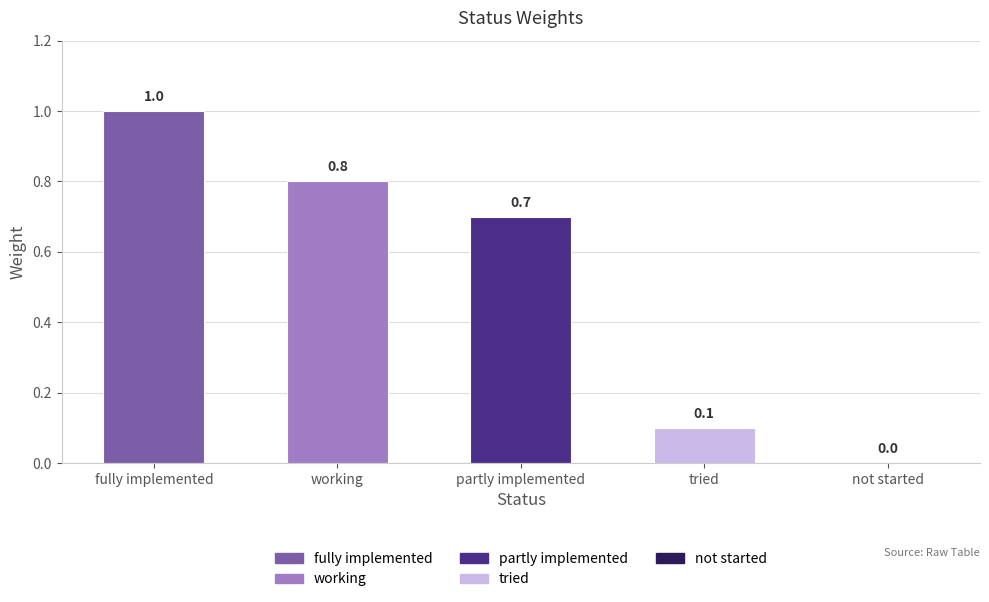

What is the maximum value shown in the chart?

1.0